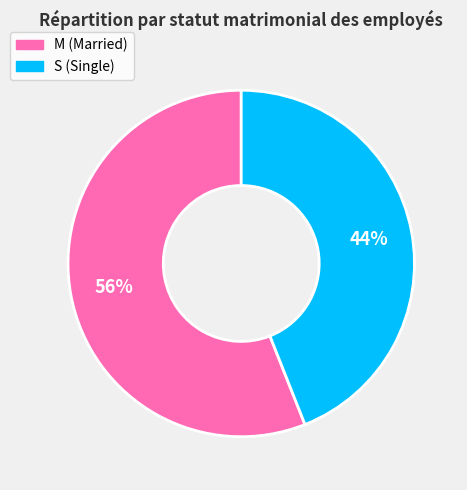

Which has a higher value, M or S?

M